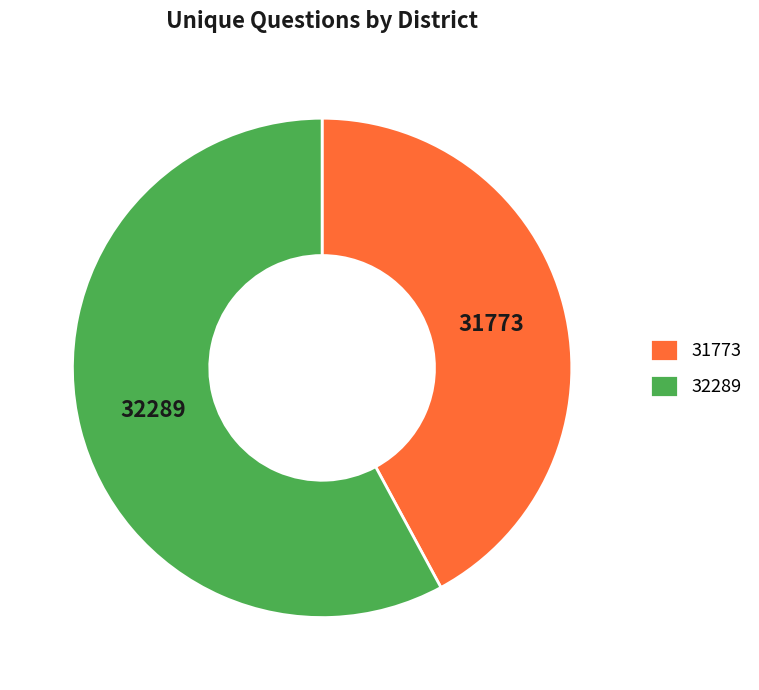

Which slice is the smallest?

31773